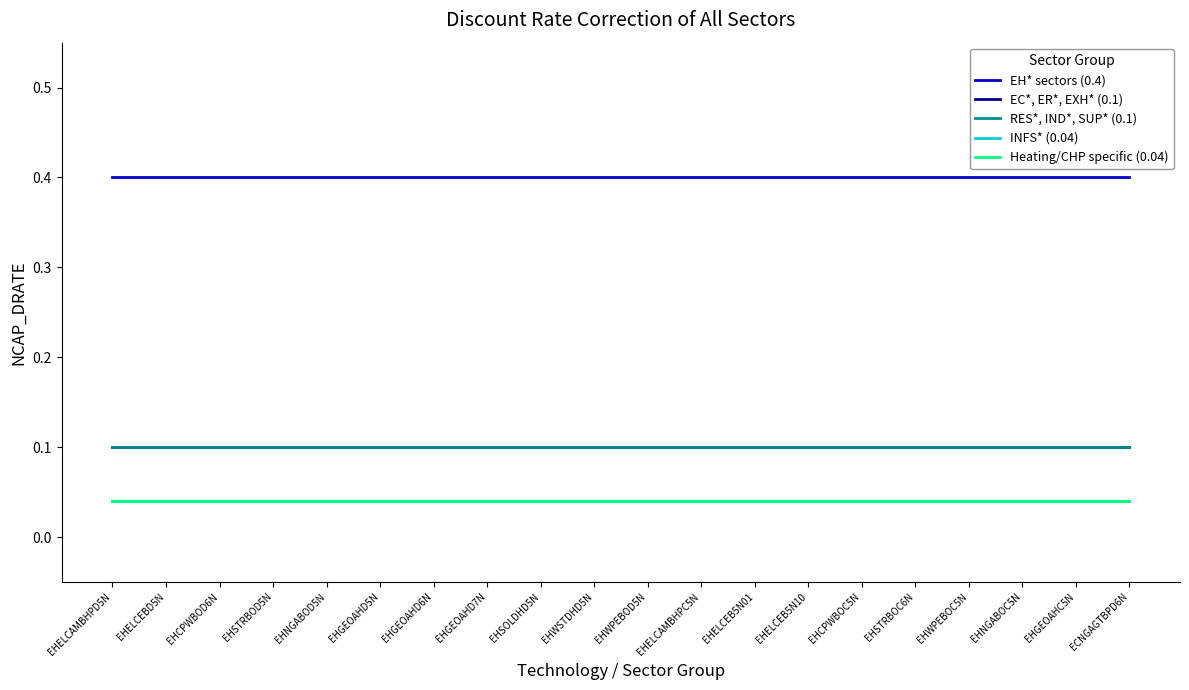

Between EHELCEB5N01 and EHCPWBOC5N, which is larger?

EHELCEB5N01